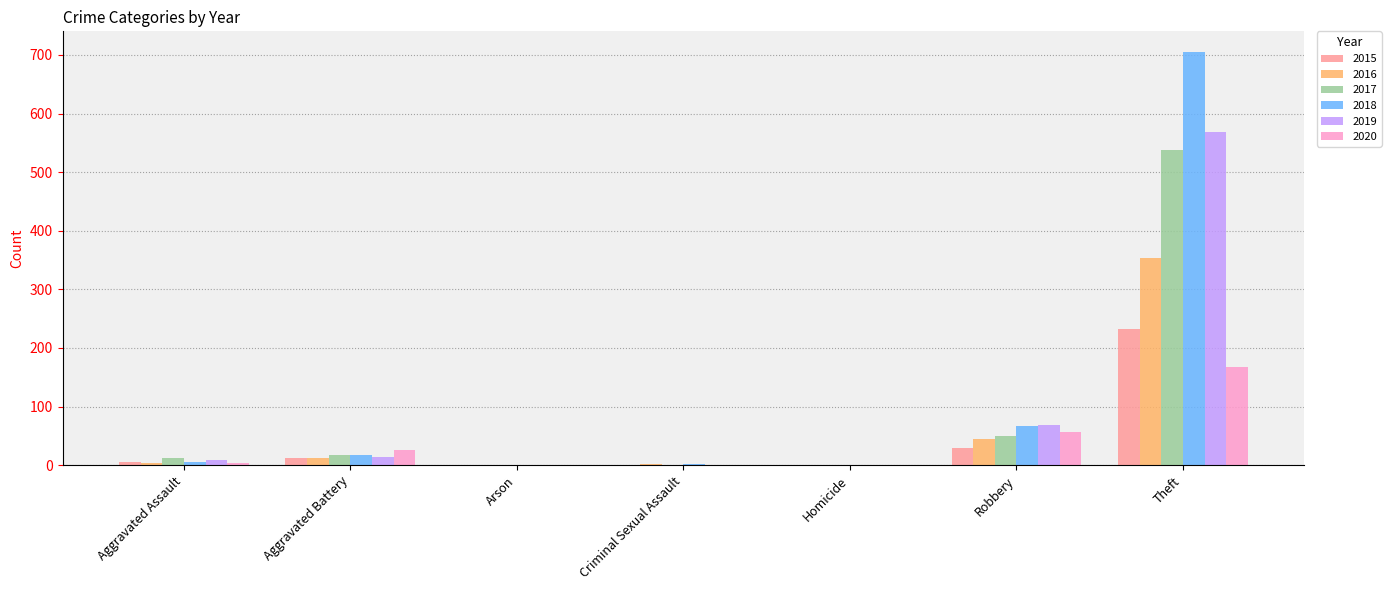

What is the total value across all series at Theft?

2566